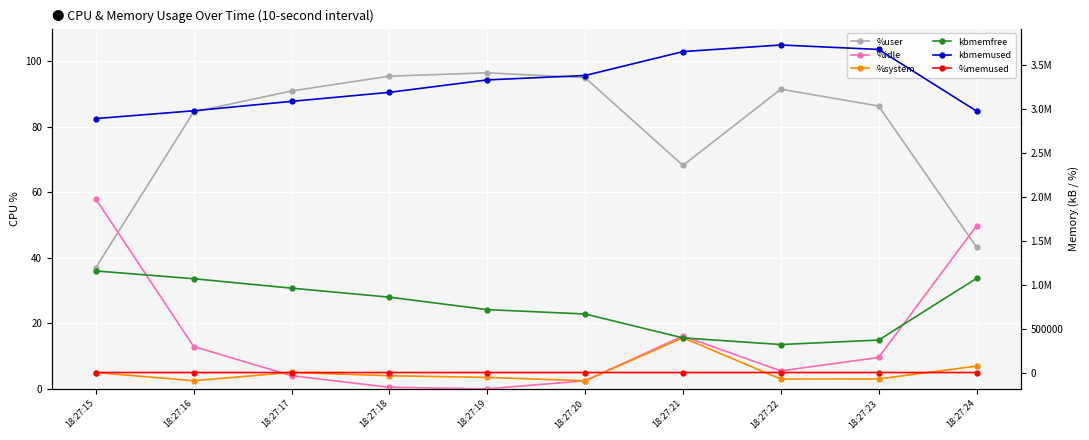

Between 18:27:19 and 18:27:16, which is larger?

18:27:19